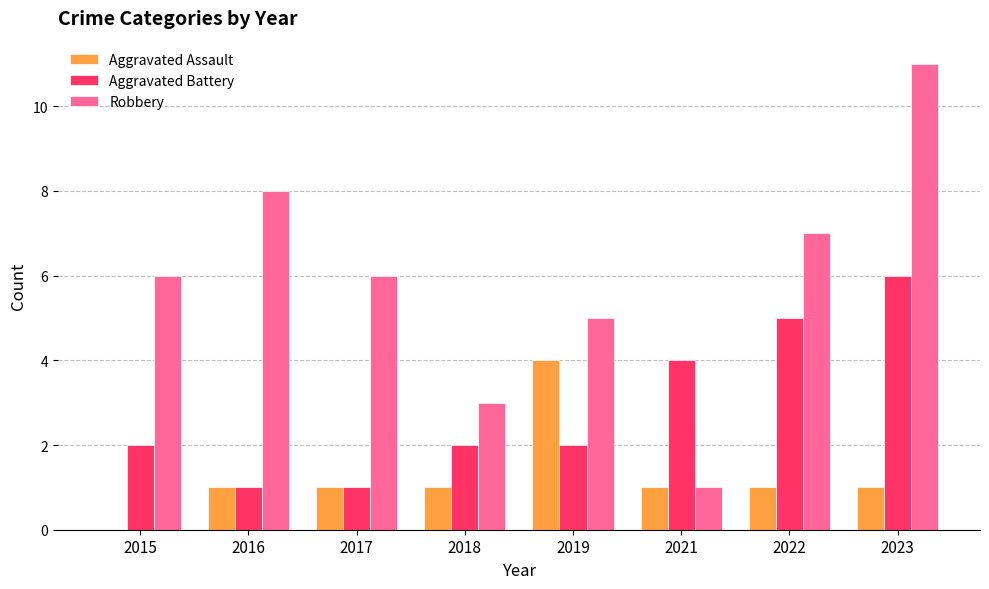

Read the Aggravated Assault value at 2016.

1